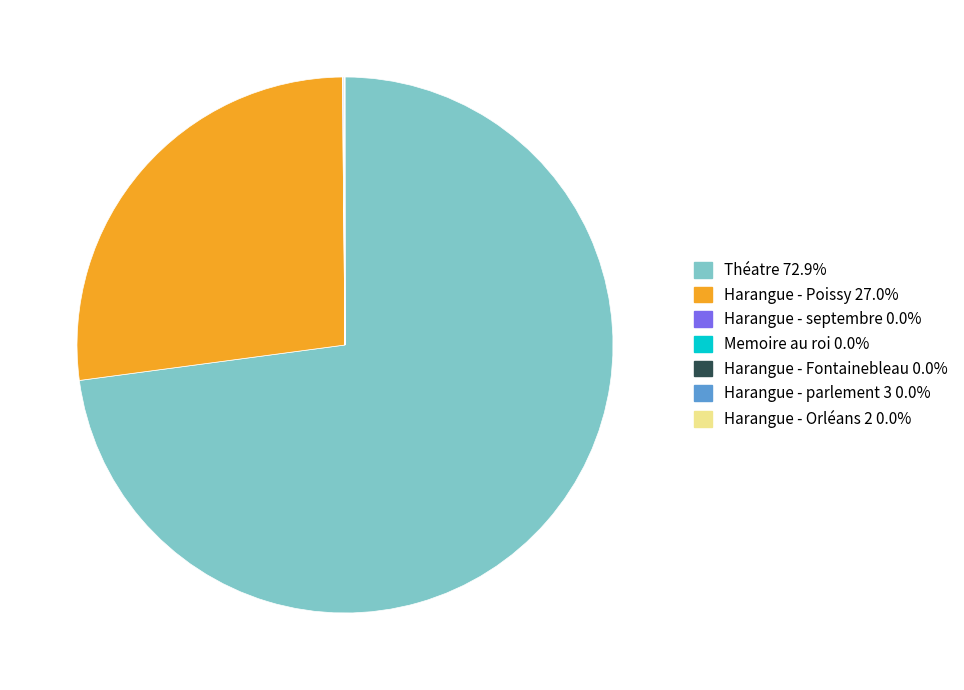

Is there any slice that represents more than half of the pie?

Yes